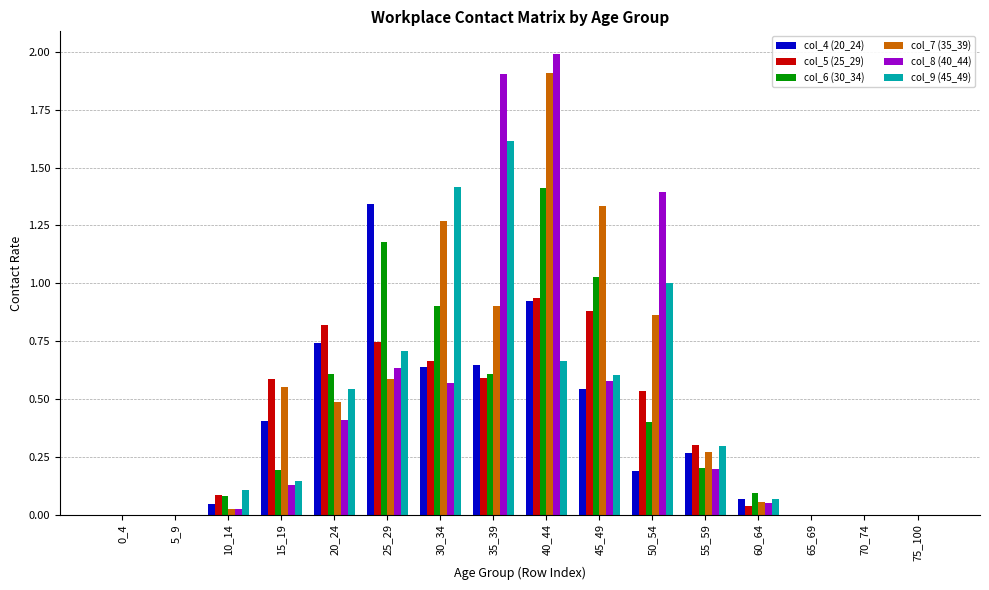

The col_8 (40_44) series shows -1.2 at 5_9. True or false?

False